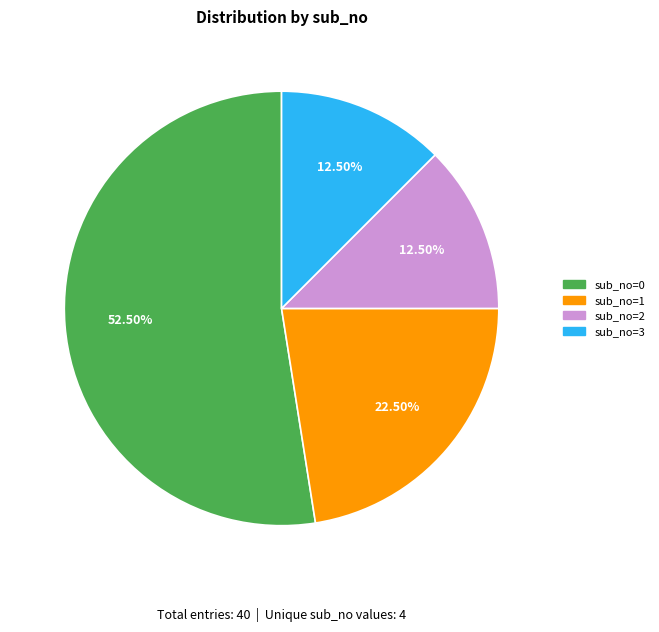

Is the sum of sub_no=1 and sub_no=2 greater than half?

No